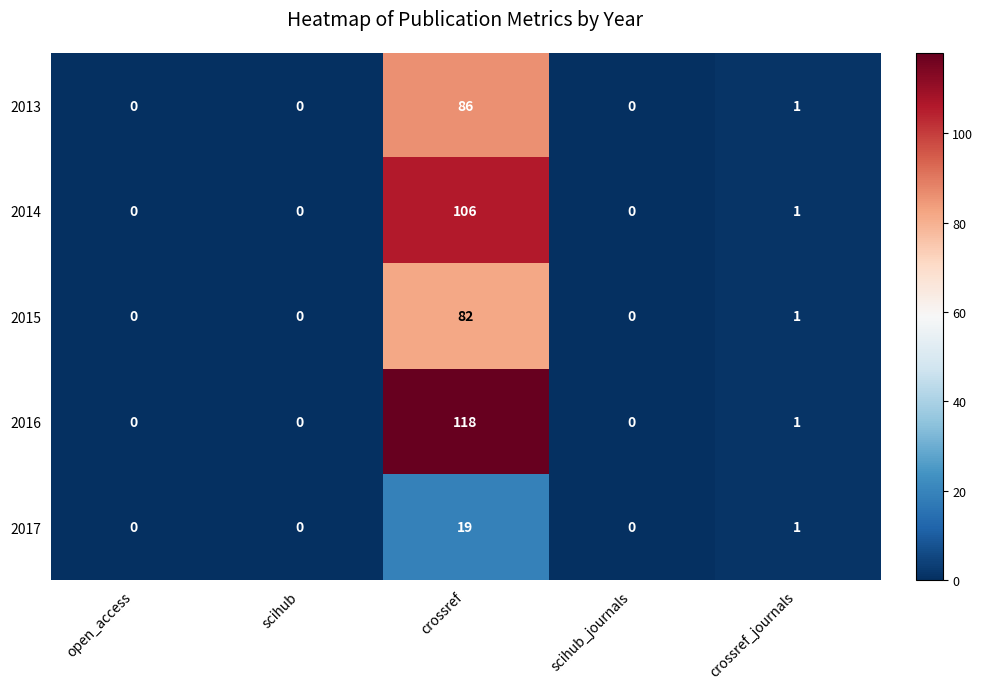

What is the average value of the 2013 series?

17